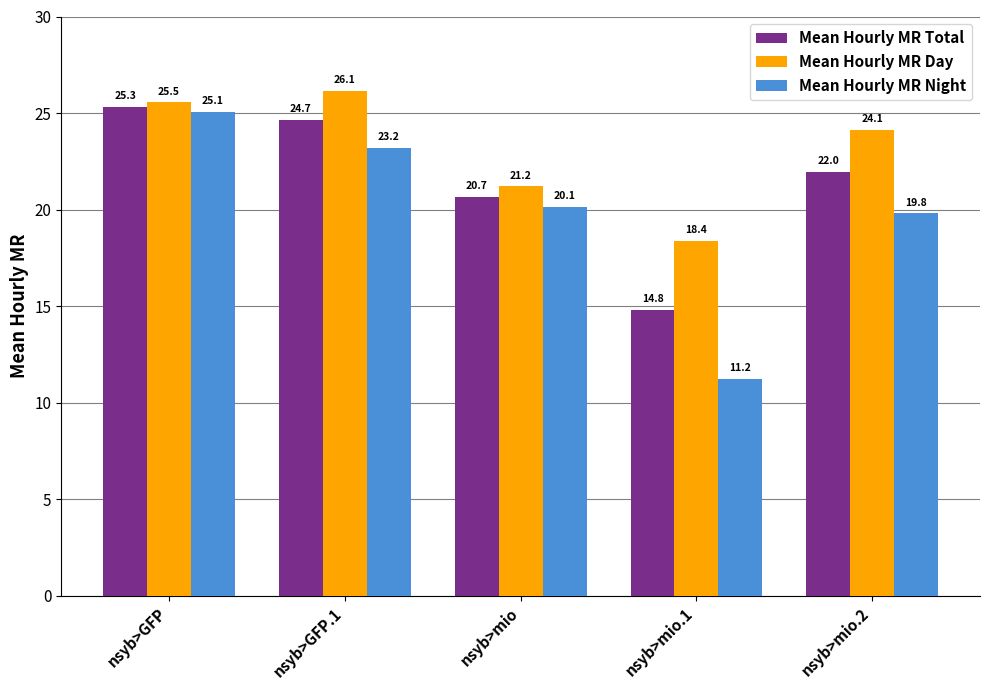

Reading right to left, what are all the values shown in this chart?

Mean Hourly MR Total: 22.0	14.8	20.7	24.7	25.3
Mean Hourly MR Day: 24.1	18.4	21.2	26.1	25.5
Mean Hourly MR Night: 19.8	11.2	20.1	23.2	25.1